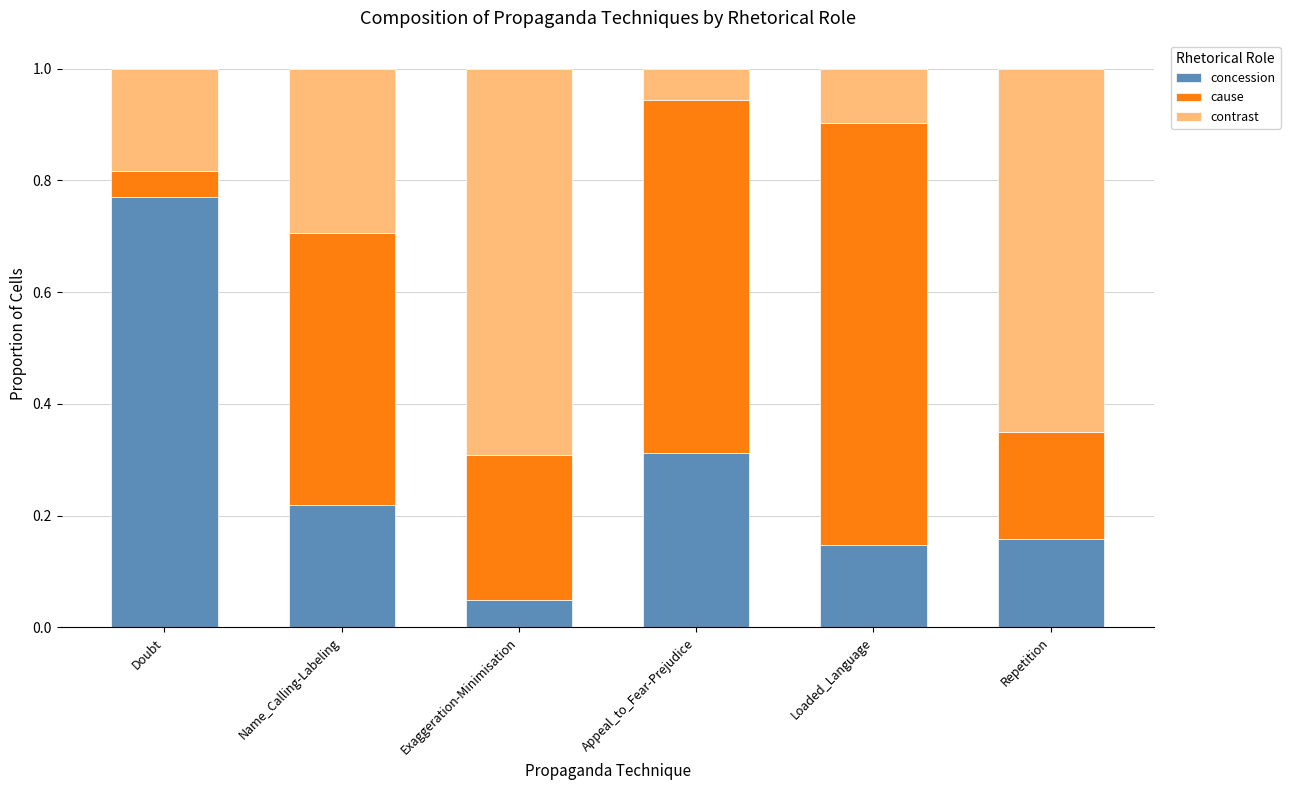

What is the sum of all concession values?

1.7